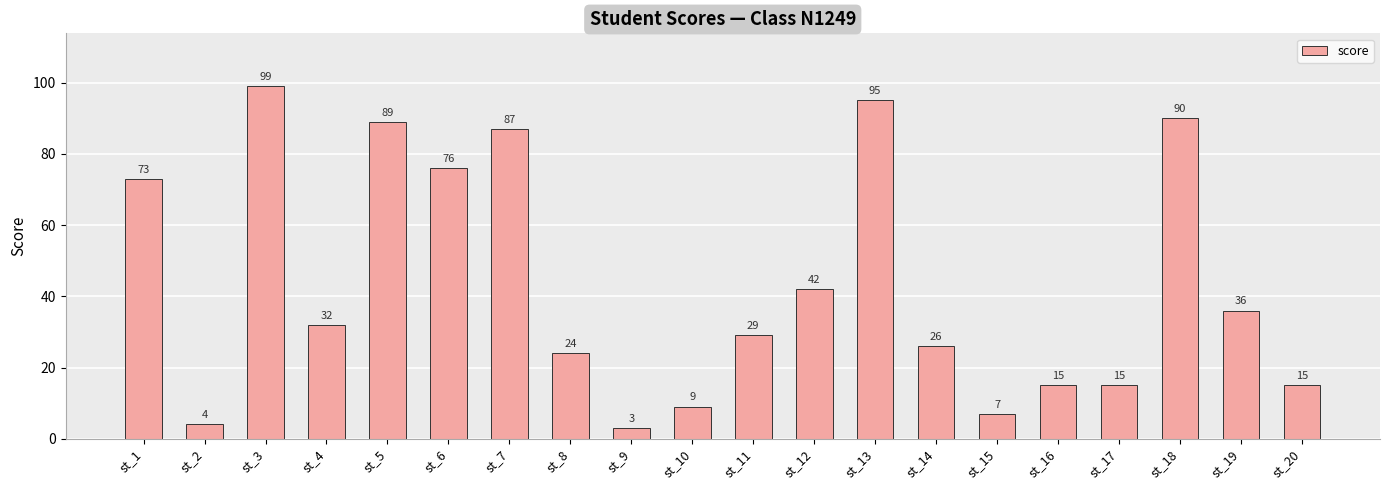

What is the greatest value displayed?

99